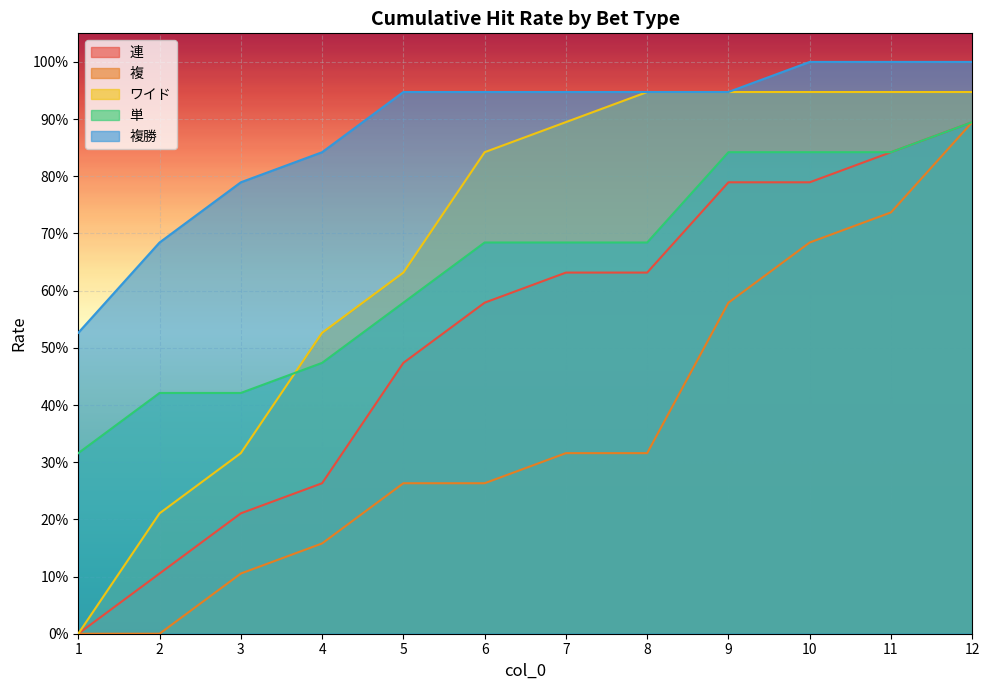

At which category is the sum across all series the highest?

12